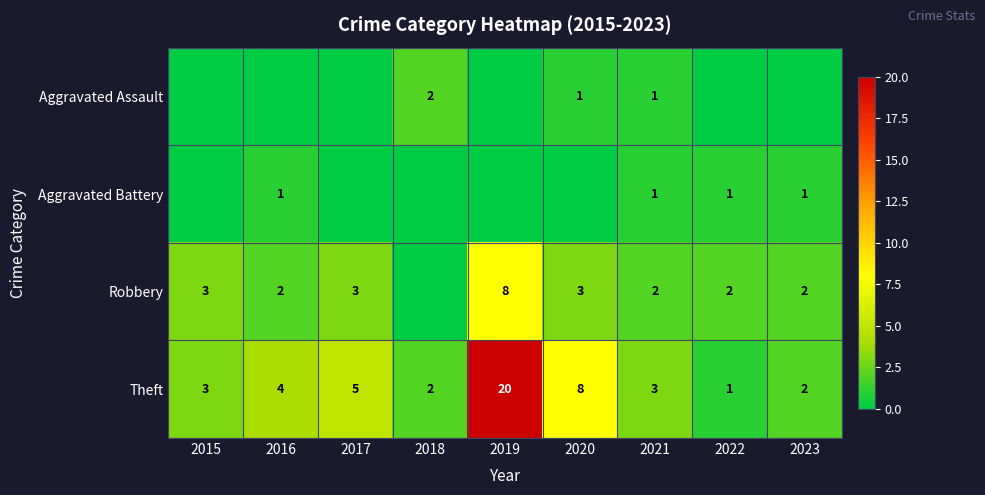

The value of Theft at 2023 is 2. True or false?

True